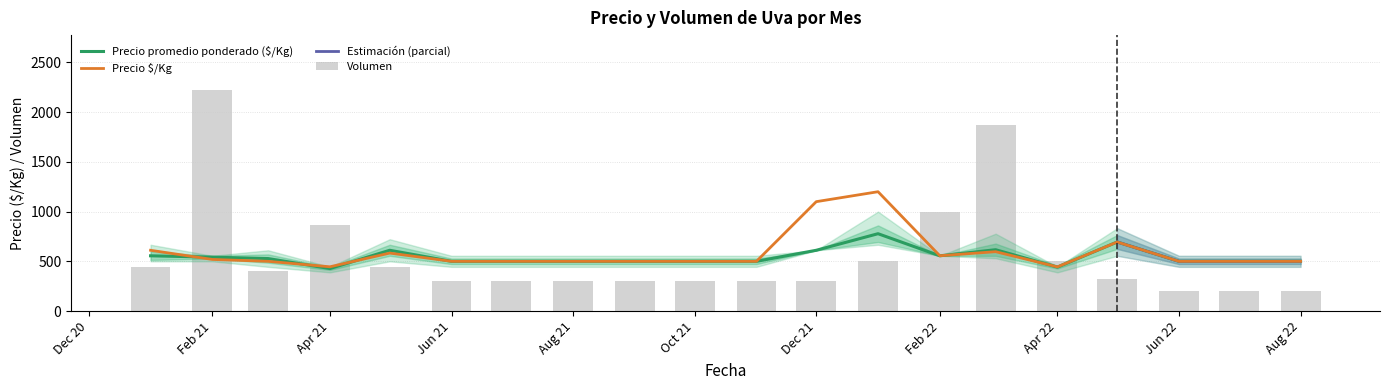

At 2022-03, list the series in order from smallest to largest.

Precio $/Kg, Precio promedio ponderado, Volumen